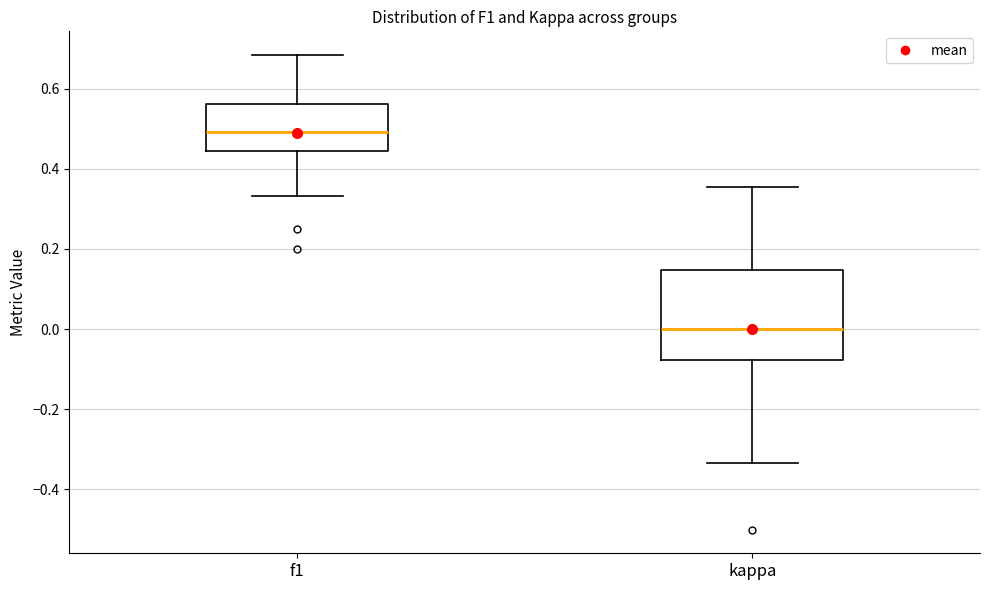

Which box is the tallest, from its lower edge to its upper edge?

kappa